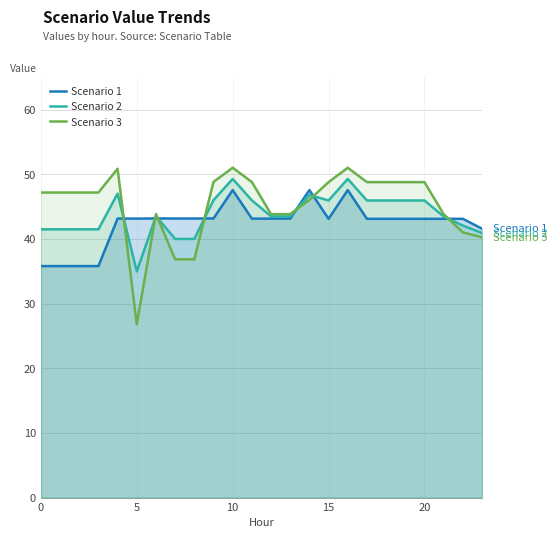

The value of Scenario 3 at 8 is 22.9. True or false?

False